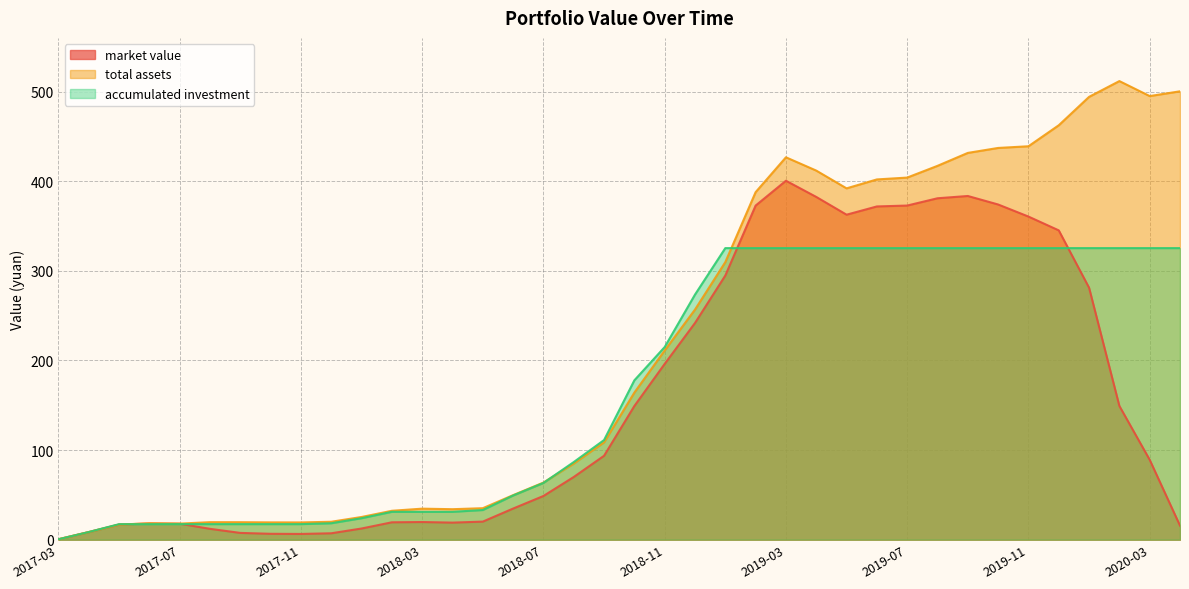

At how many categories does at least one series exceed 441?

5